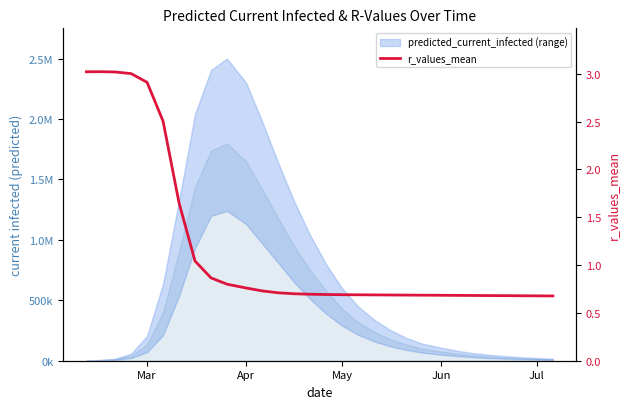

Reading left to right, transcribe all the data shown in this chart.

3.0	3.0	3.0	3.0	2.9	2.5	1.6	1.0	0.9	0.8	0.8	0.7	0.7	0.7	0.7	0.7	0.7	0.7	0.7	0.7	0.7	0.7	0.7	0.7	0.7	0.7	0.7	0.7	0.7	0.7